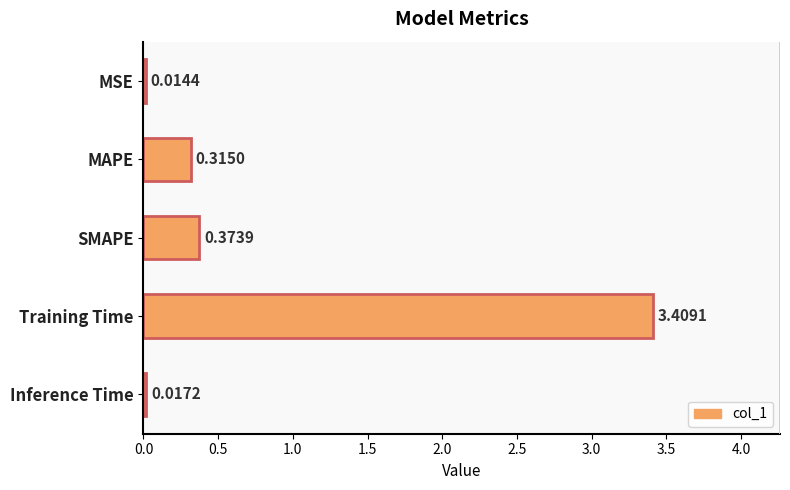

Rank the categories by value from lowest to highest.

MSE, Inference Time, MAPE, SMAPE, Training Time